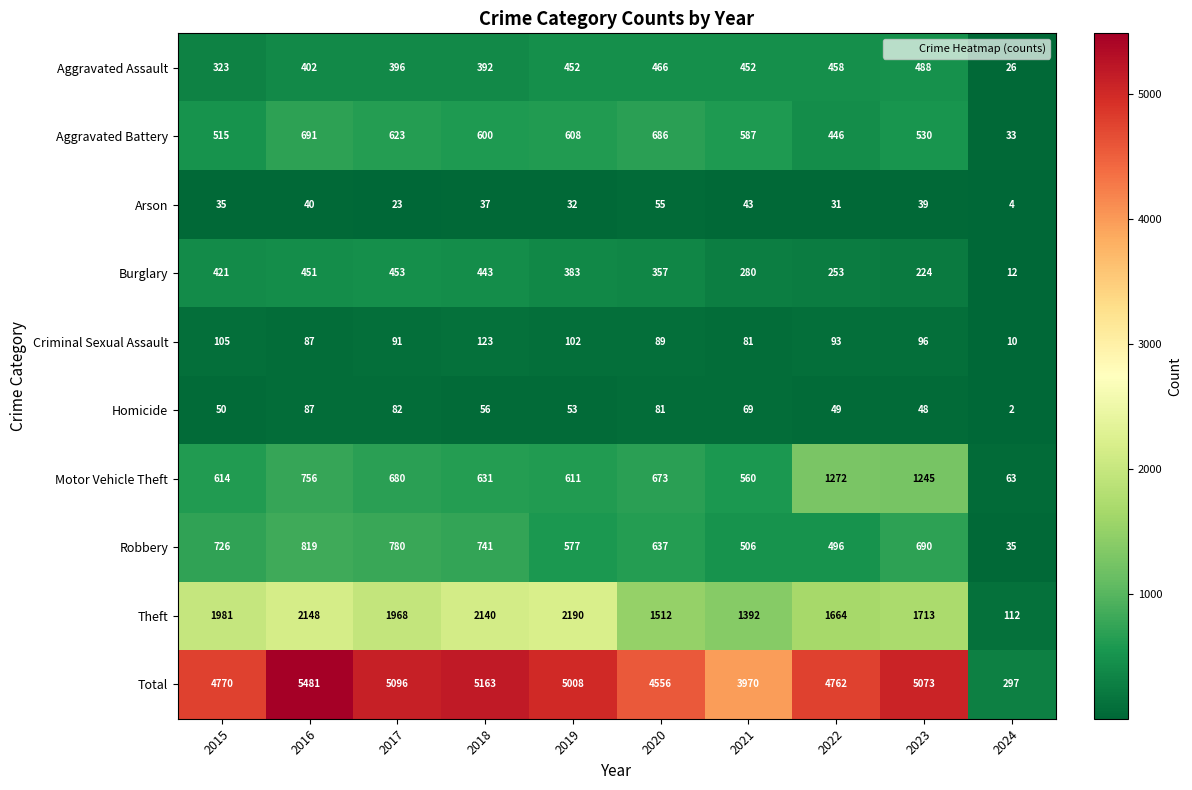

Where does the Arson series first go above 37?

2016